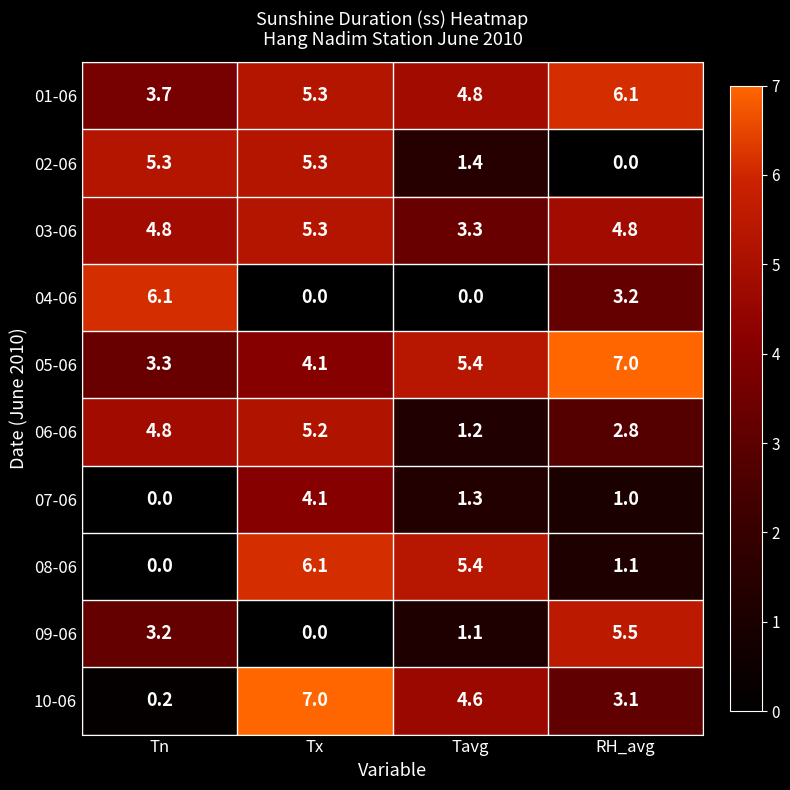

Is it true that 04-06 equals -4.1 at Tavg?

False